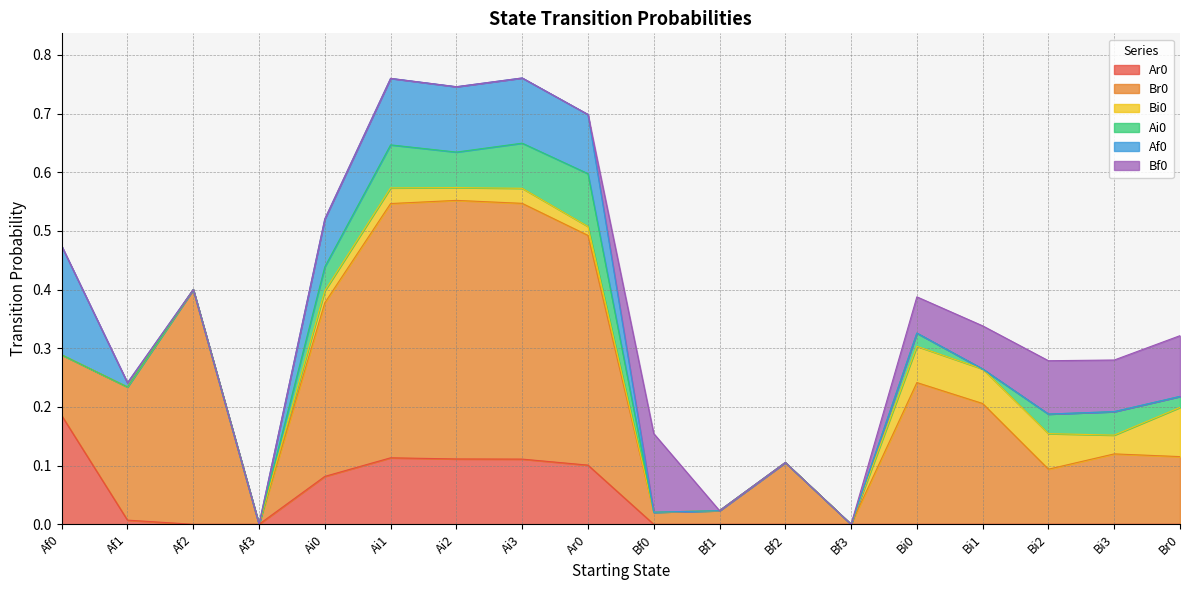

What position from the left is Bf3?

13